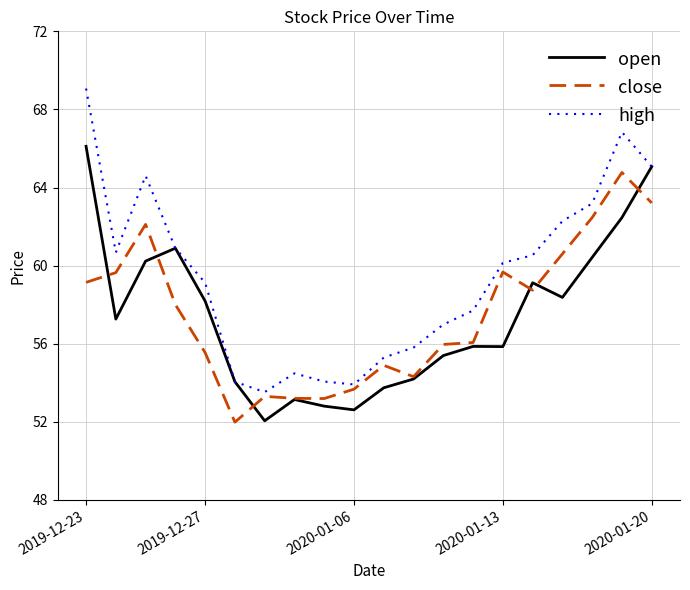

In open, how many points are lower than both neighbors (excluding endpoints)?

5